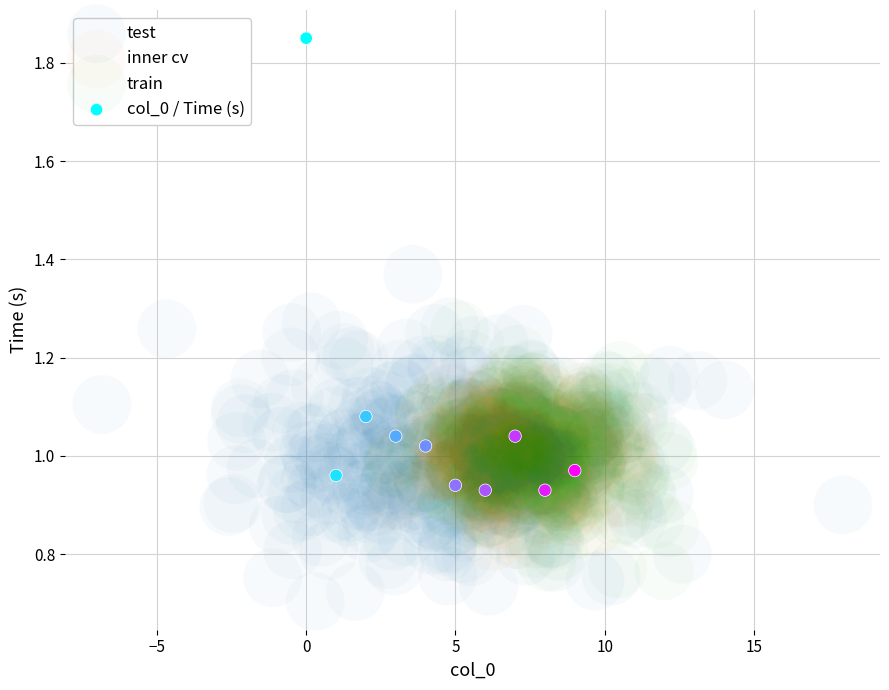

Which series has the widest spread of Y values?

col_0 / Time (s)